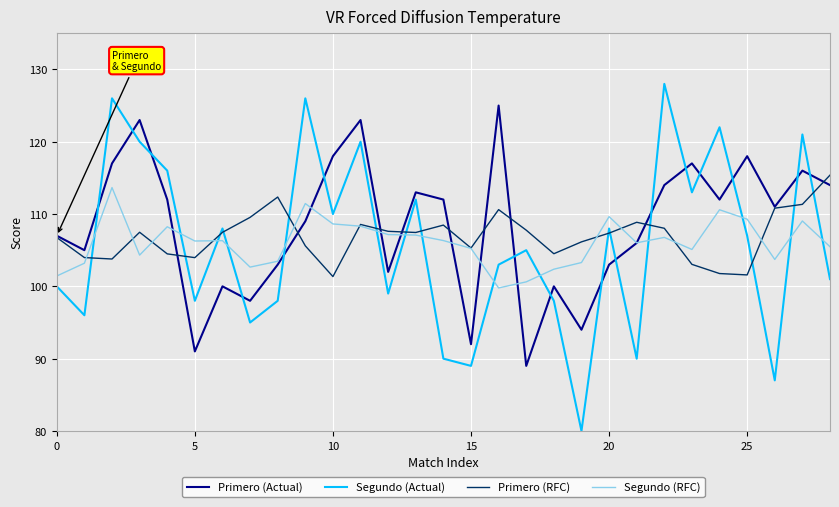

What is the highest value of the Primero (Actual) series?

125.0